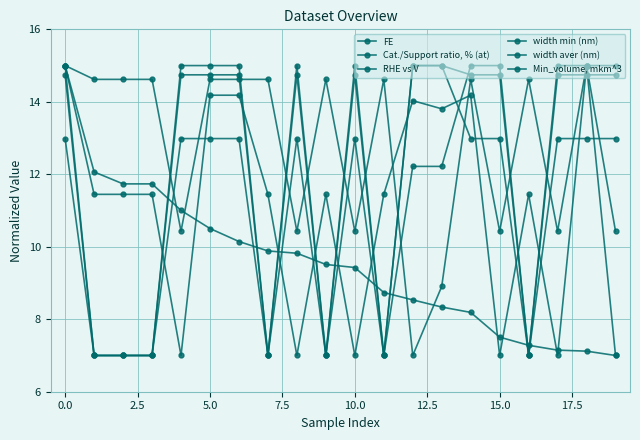

List the series in order of their peak value, lowest first.

FE, Cat./Support ratio, % (at), RHE vs V, width min (nm), width aver (nm), Min_volume, mkm^3